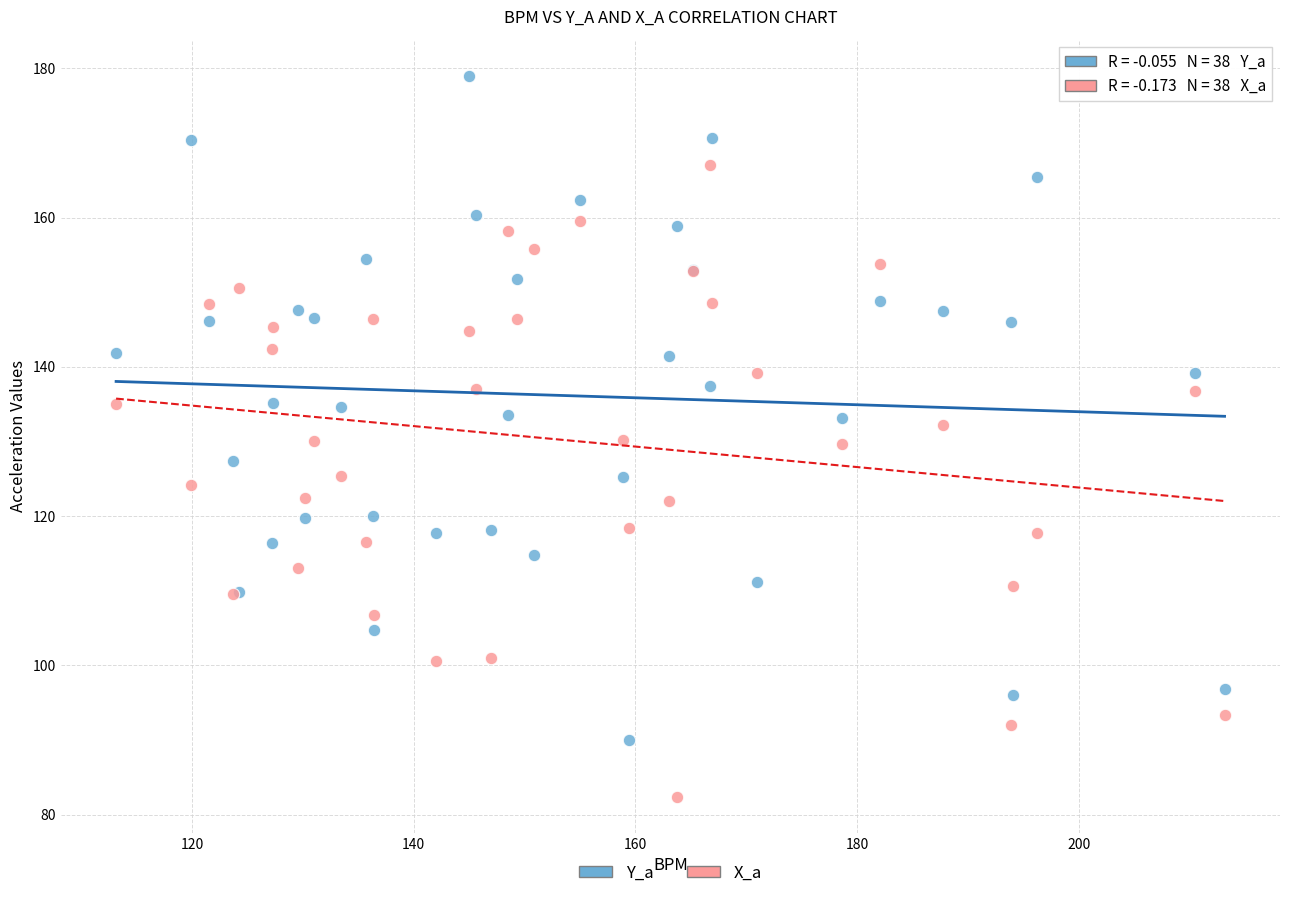

What is the X range (max minus min) for the scatter plot?

100.0